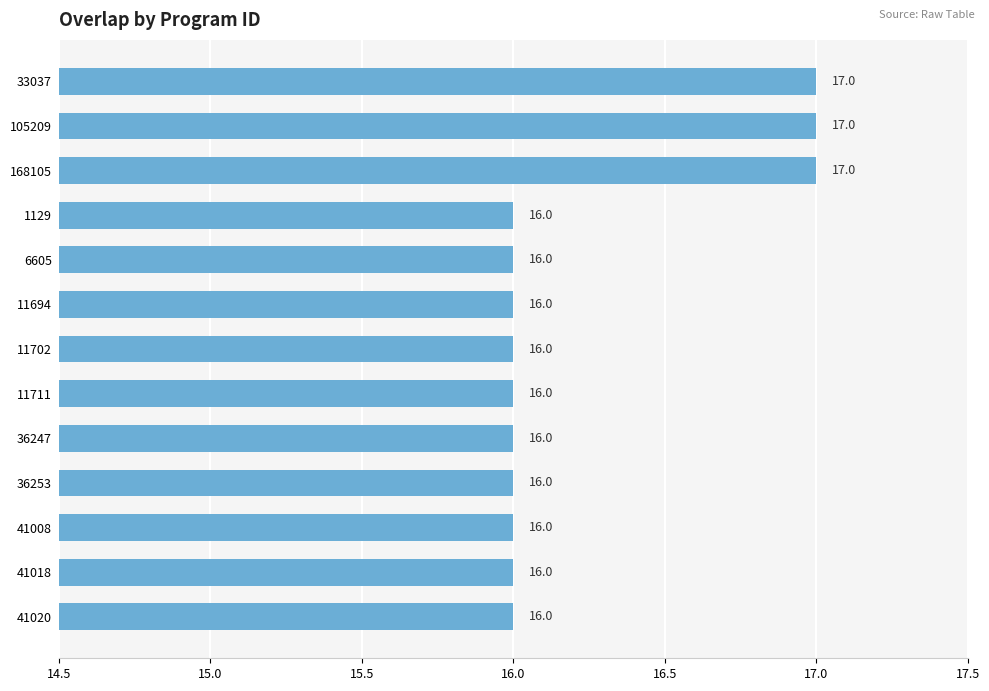

Count the values in the range 16 to 17.

13